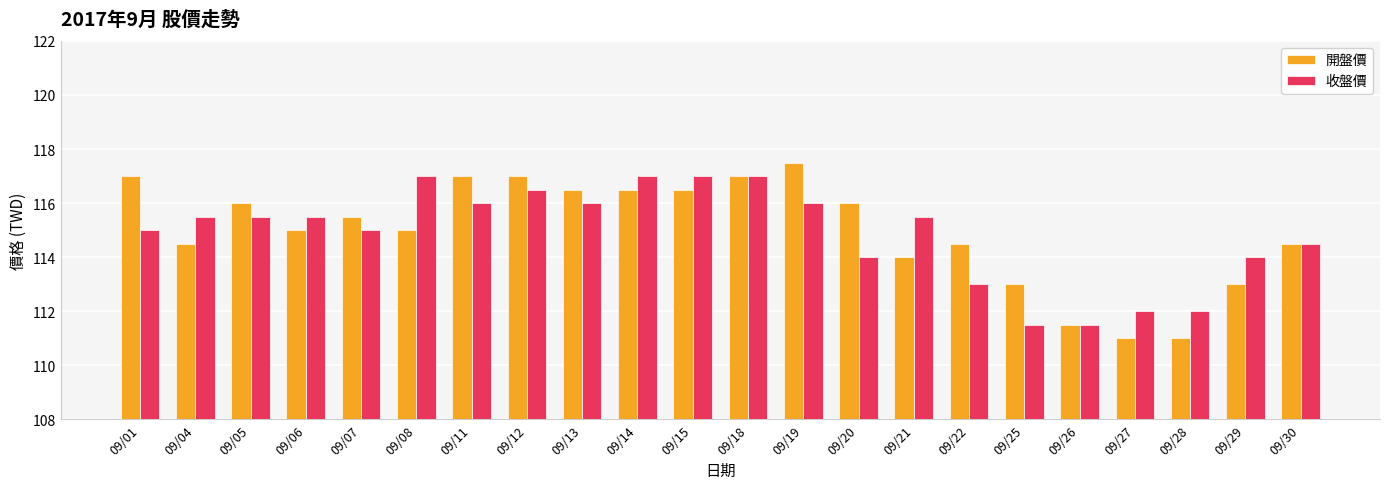

What is the minimum value shown in the chart?

111.0